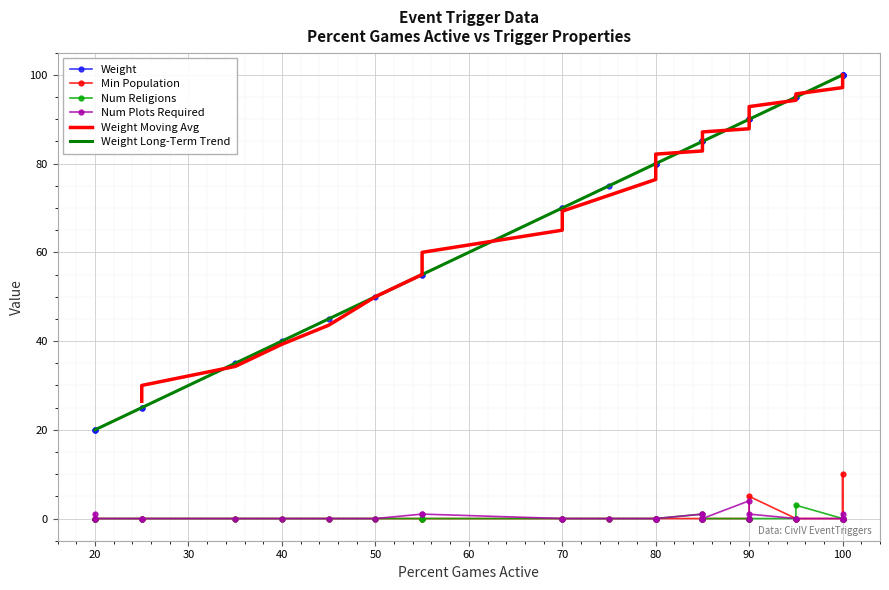

True or false: Weight and Min Population intersect in this chart.

False